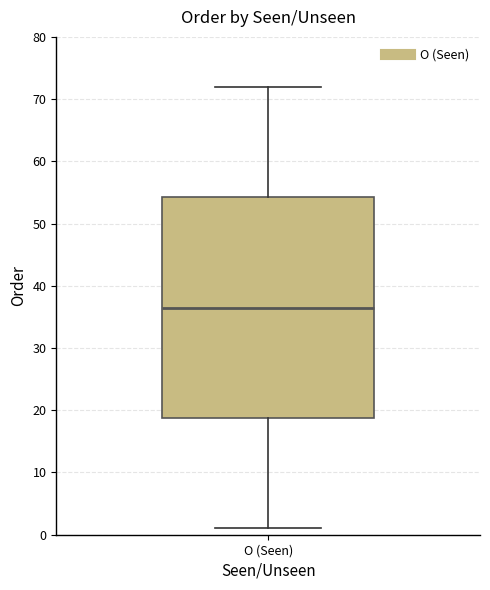

Read this box plot against the y-axis: the position of the median line, the range covered by the box, and the ends of both whiskers. The values are not printed on the chart, so give them approximately, as read against the axis.

median 37, box 19 to 54, whiskers 1 to 72